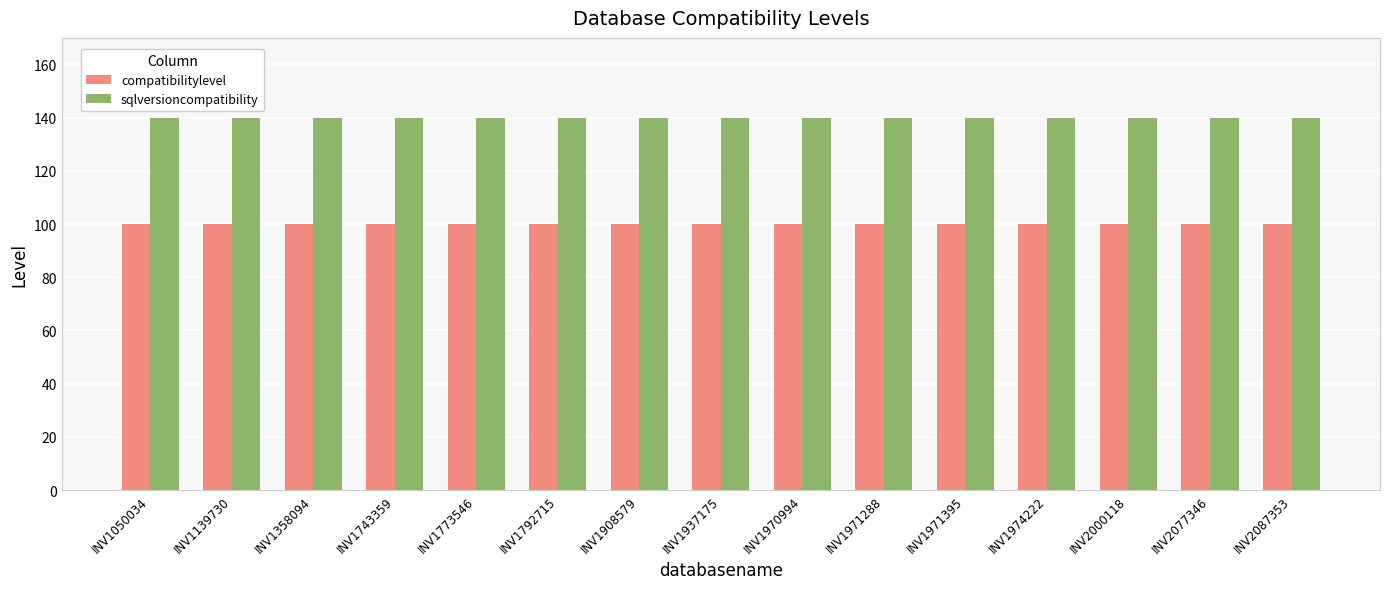

What is the difference between the highest and lowest values at INV1773546?

40